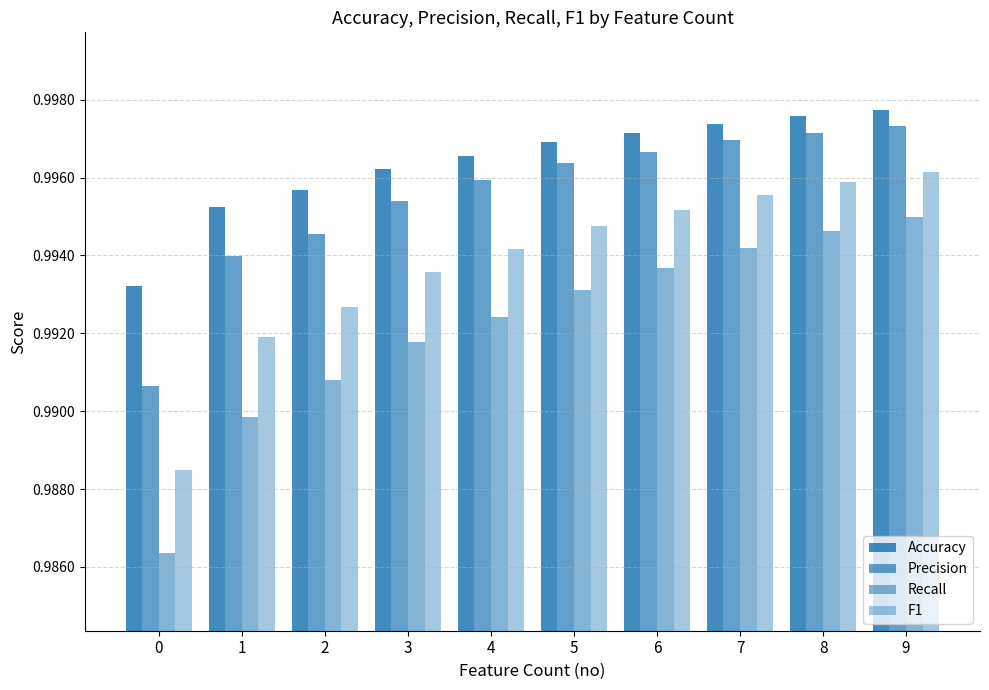

Which has a higher value, 4 or 3?

4